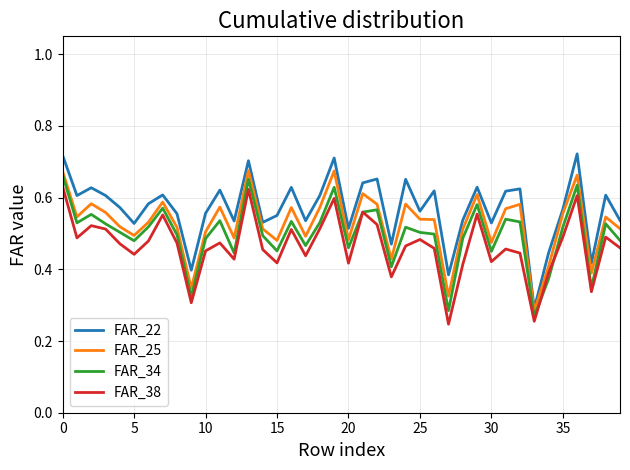

Which series has the largest range (max minus min)?

FAR_22